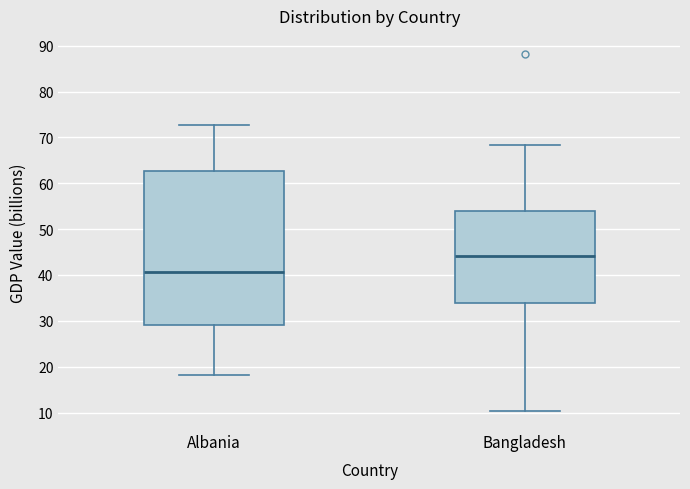

Where does the median line of the box for Bangladesh sit on the y-axis? The values are not printed on the chart, so give them approximately, as read against the axis.

44